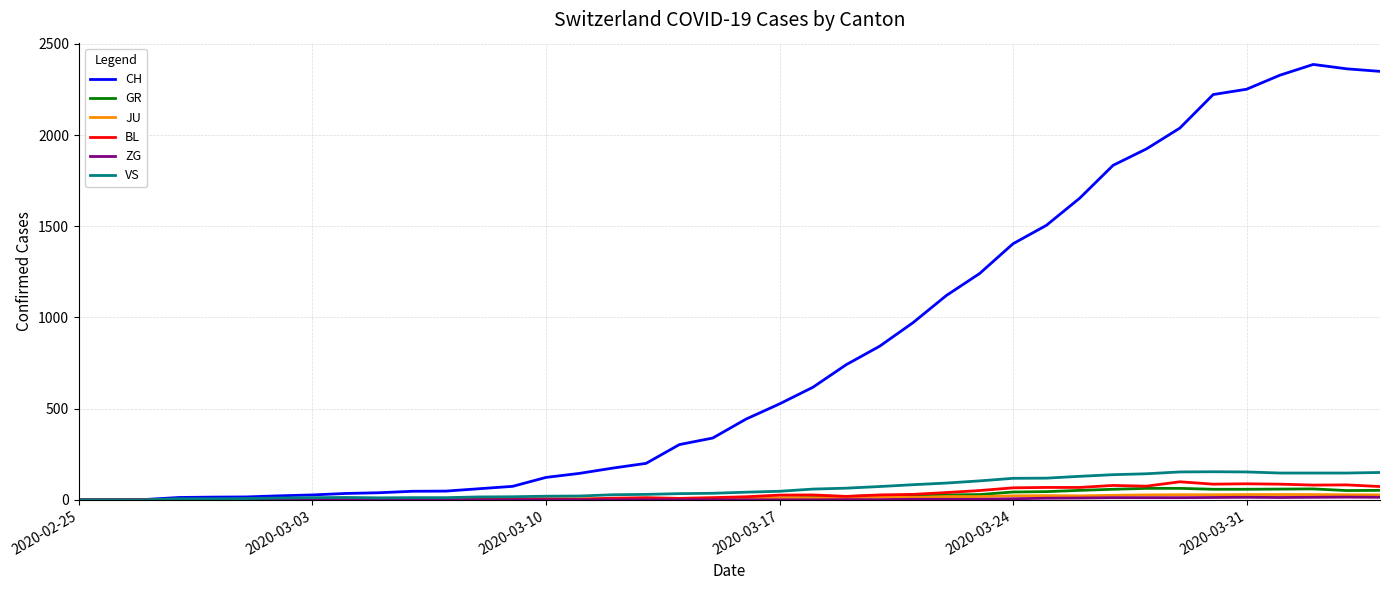

What is the highest value of the VS series?

154